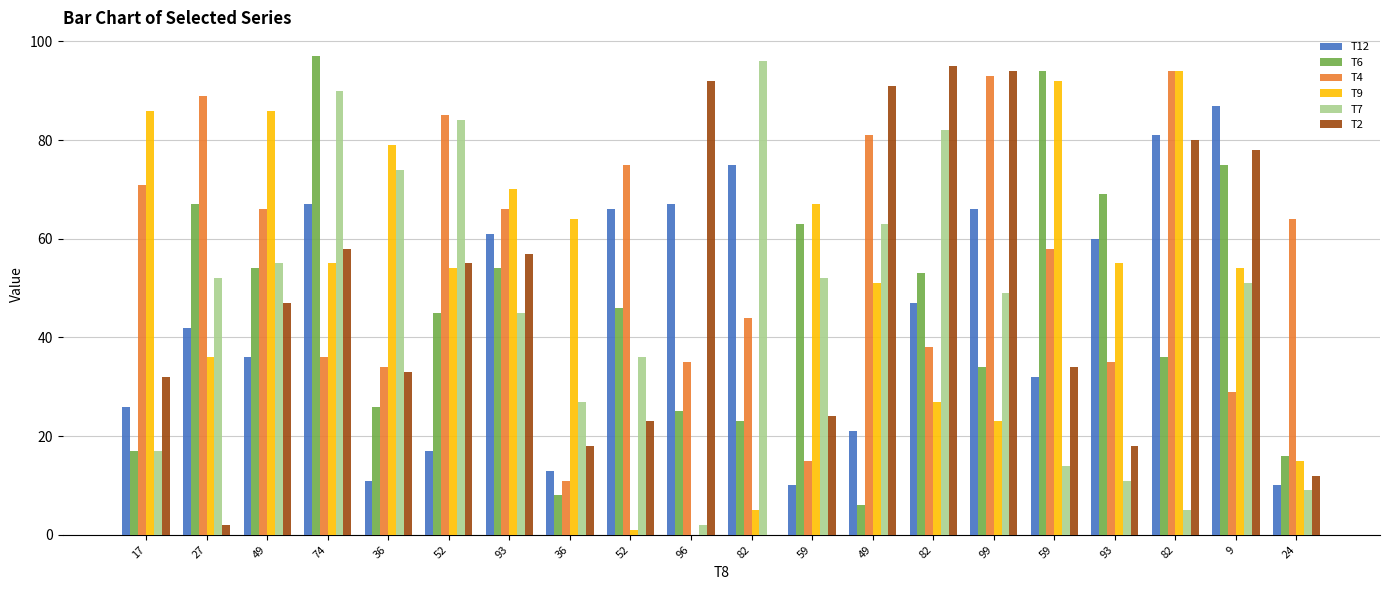

What are all the series names shown in the legend?

T12, T6, T4, T9, T7, T2